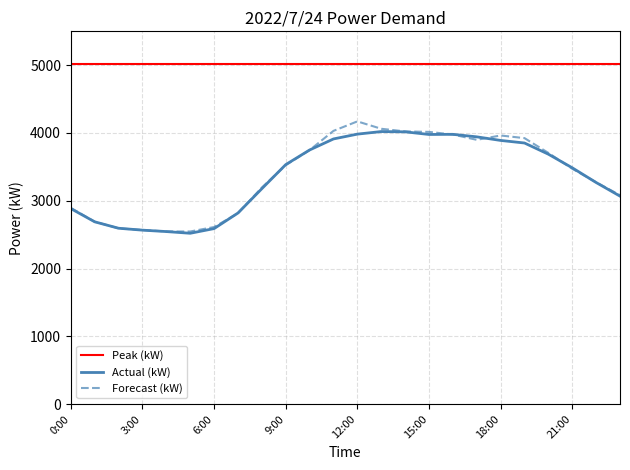

Is the value of Actual (kW) at 14:00 greater than the value of Forecast (kW) at 11:00?

No